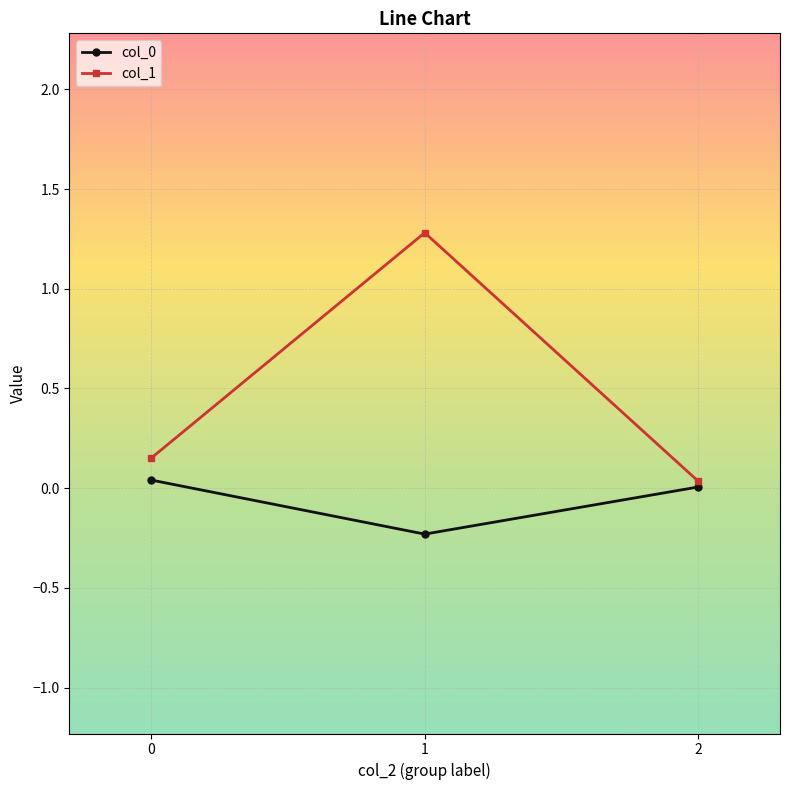

What is the difference between the highest and lowest values at 1?

1.5